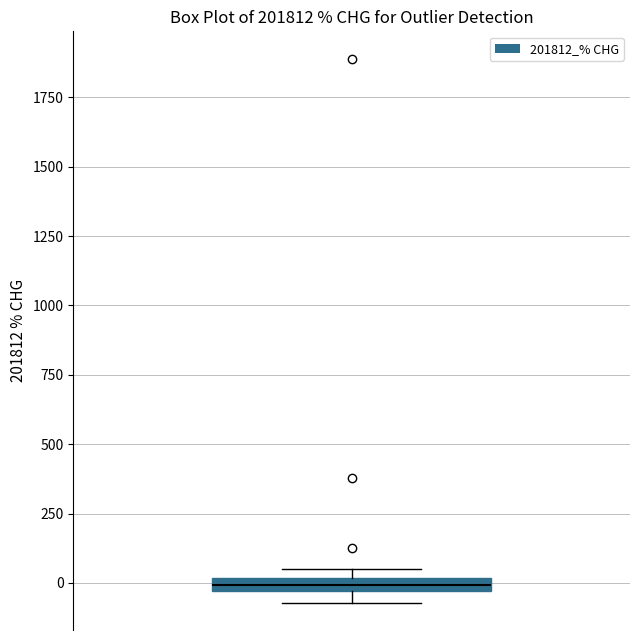

Where is the upper edge of the box on the y-axis? The values are not printed on the chart, so give them approximately, as read against the axis.

0